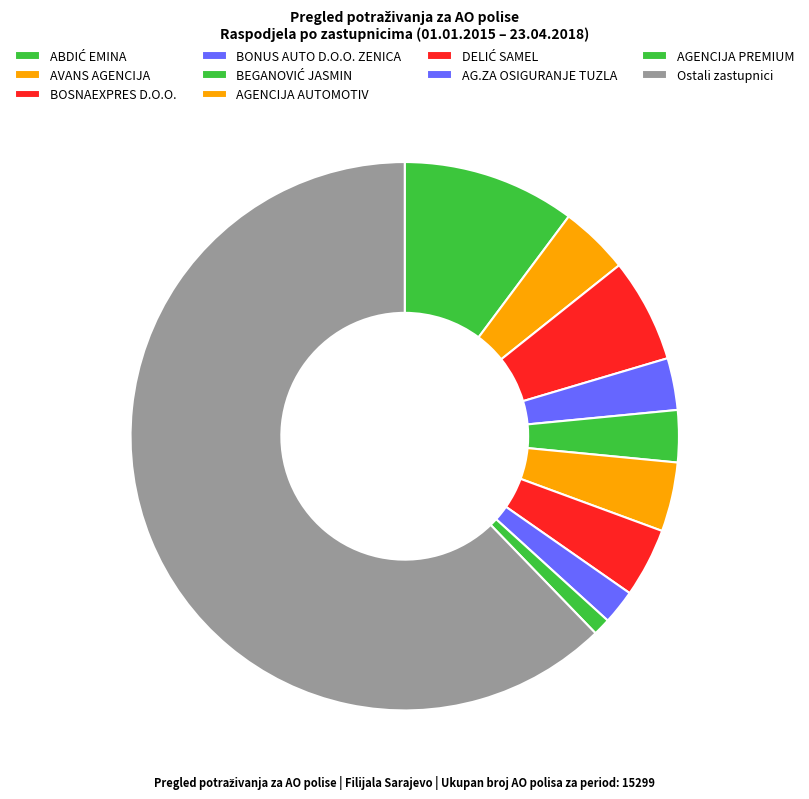

Count the number of slices in the pie.

10